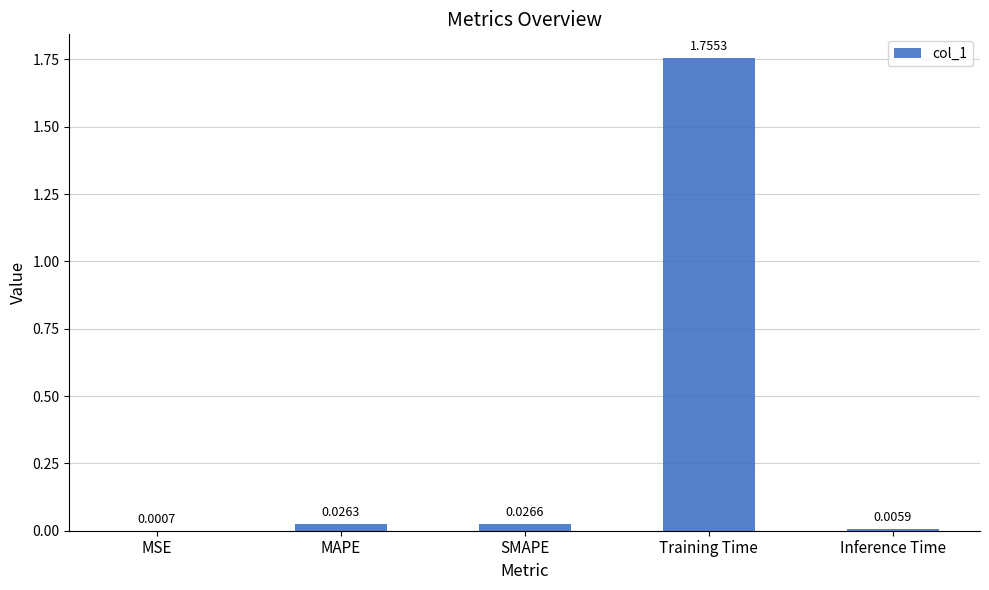

At which category does the chart reach its peak across all series?

Training Time